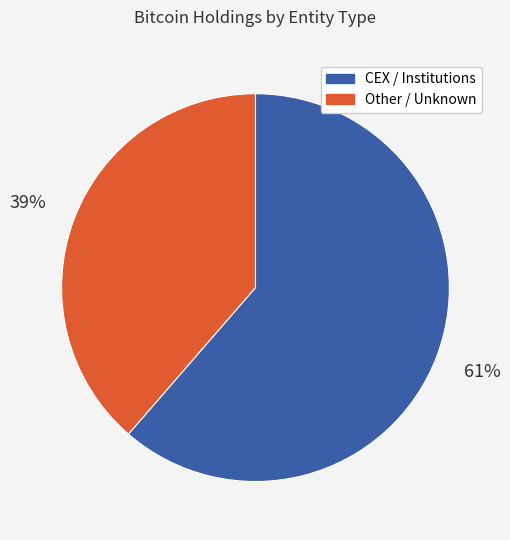

To the nearest percent, what percentage of the pie is Other / Unknown?

39%